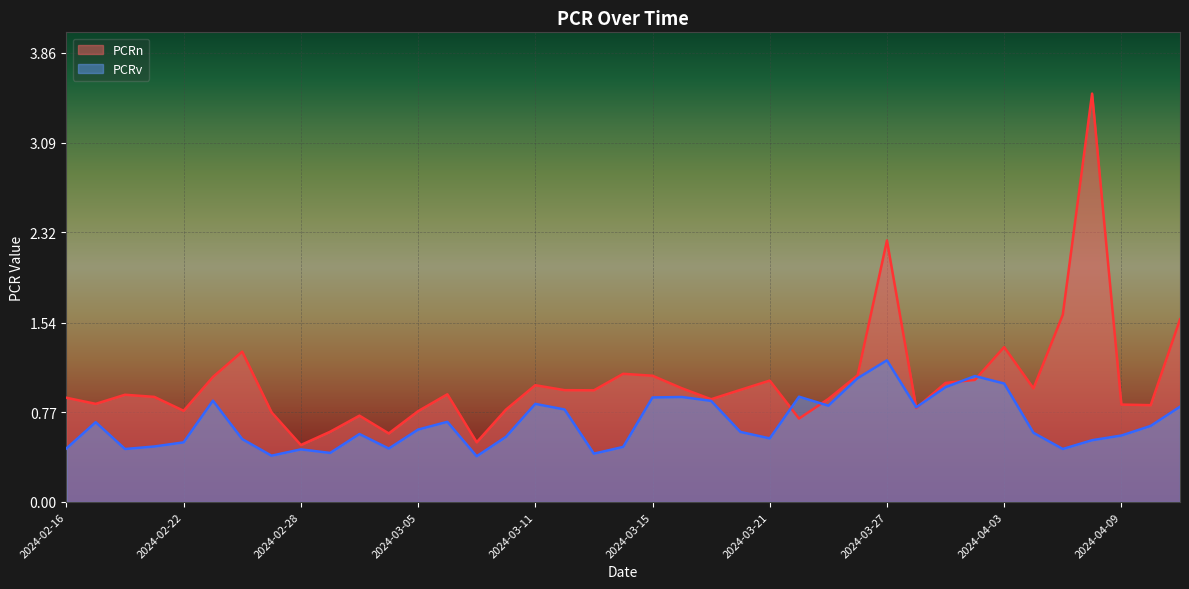

At which label does PCRv reach its peak?

2024-03-27